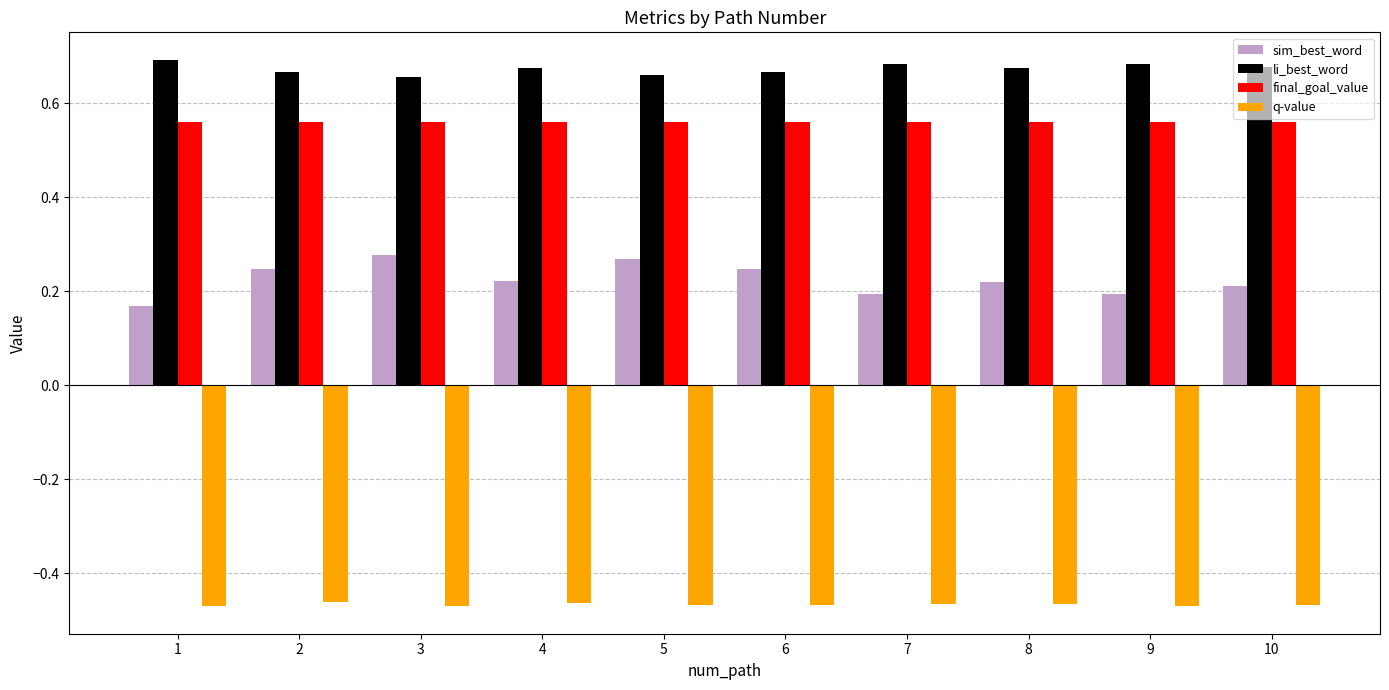

At which label is sim_best_word closest to 0?

1